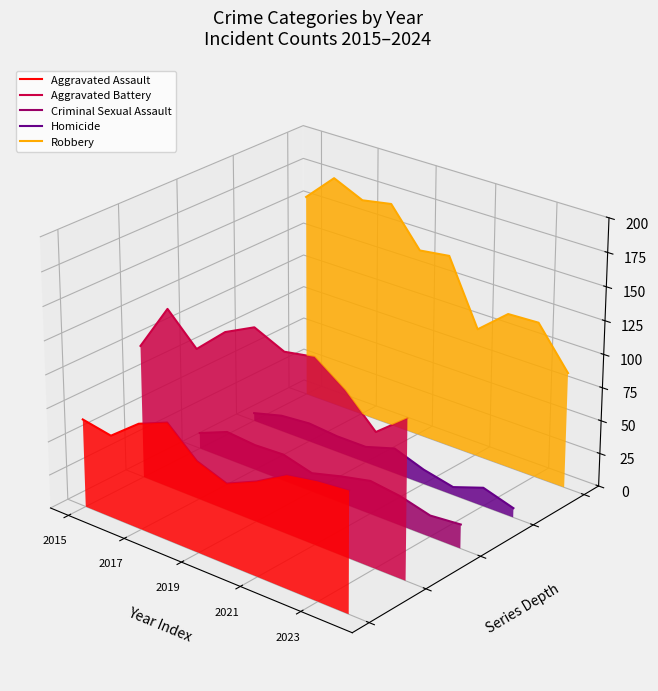

At which label does Robbery first exceed 0?

2015